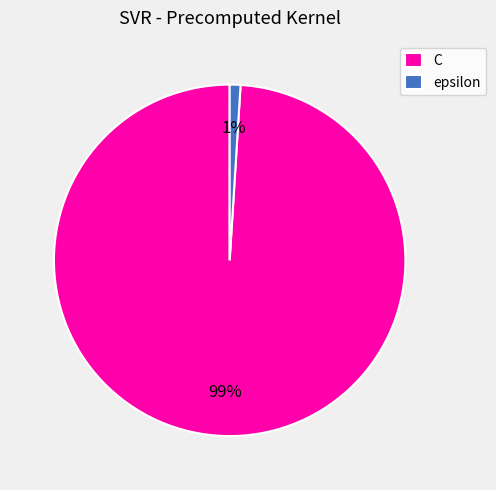

To the nearest percent, what percentage of the pie is C?

99%